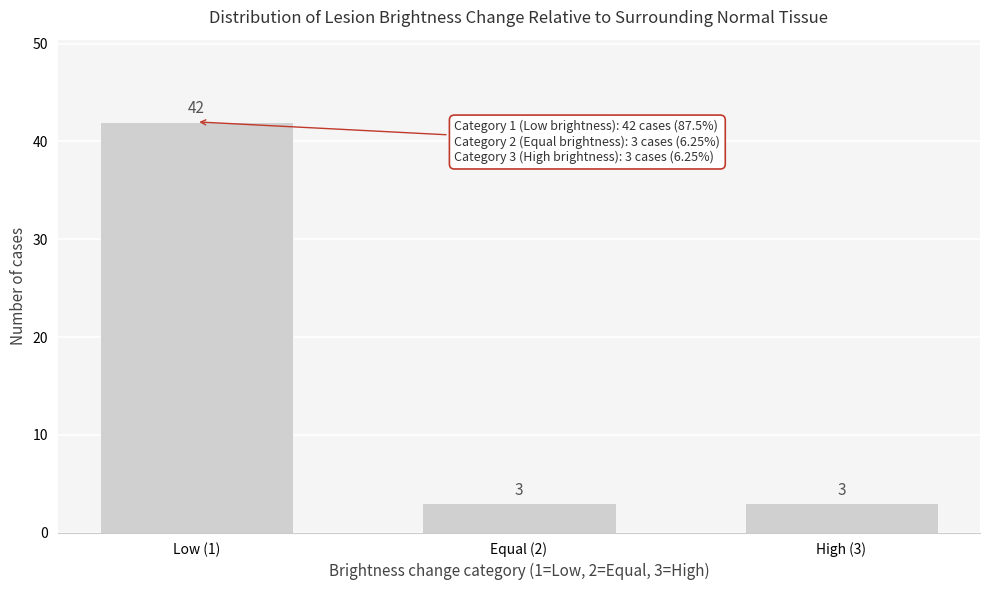

Reading left to right, what are all the values shown in this chart?

Low (1)=42	Equal (2)=3	High (3)=3